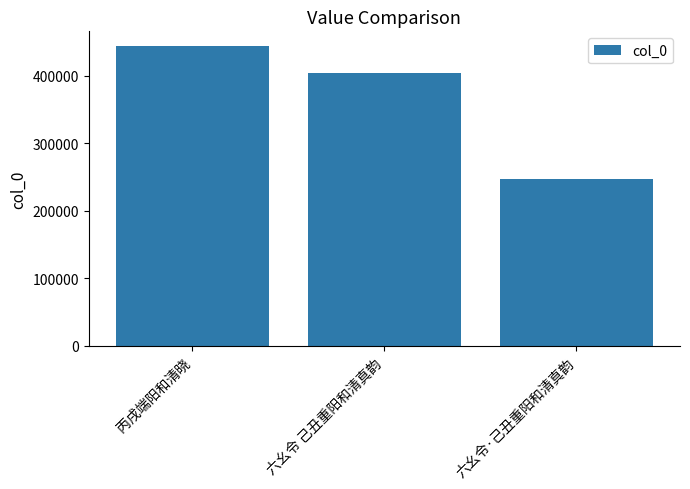

How many bars are there in total?

3